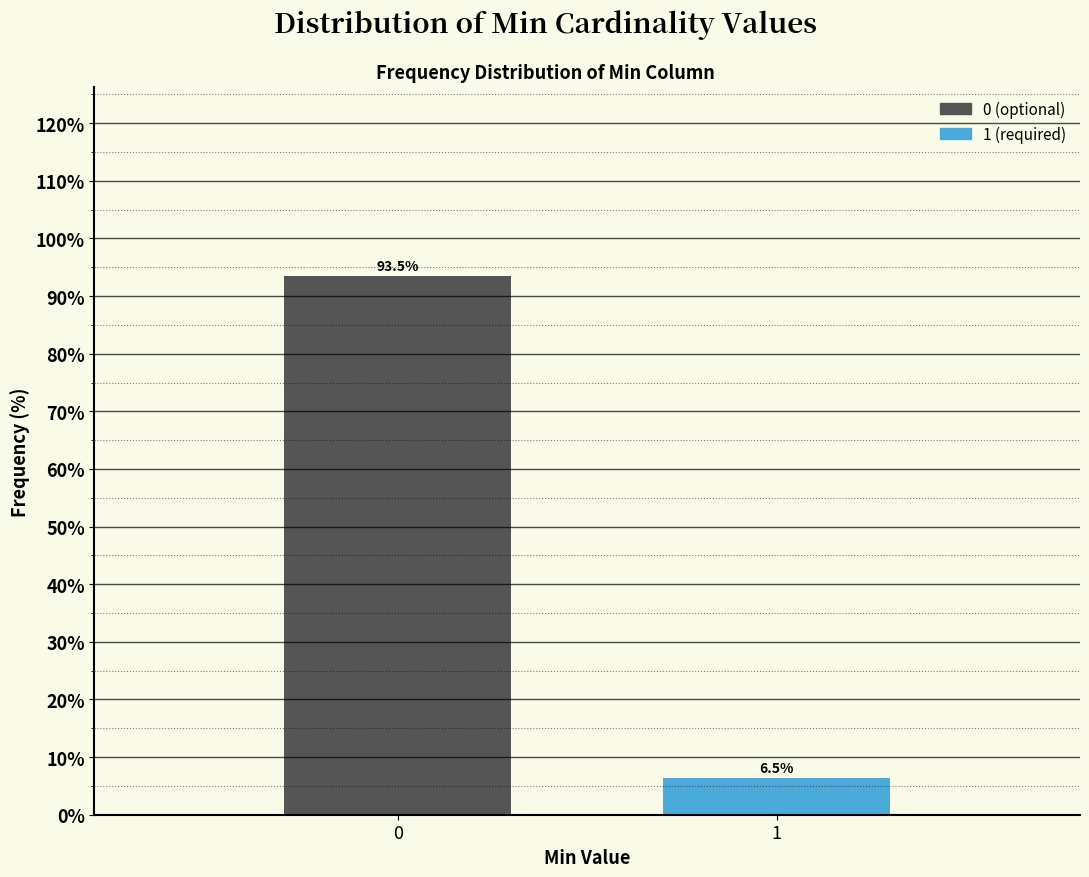

Reading left to right, list all the values displayed in this chart.

93.5	6.5